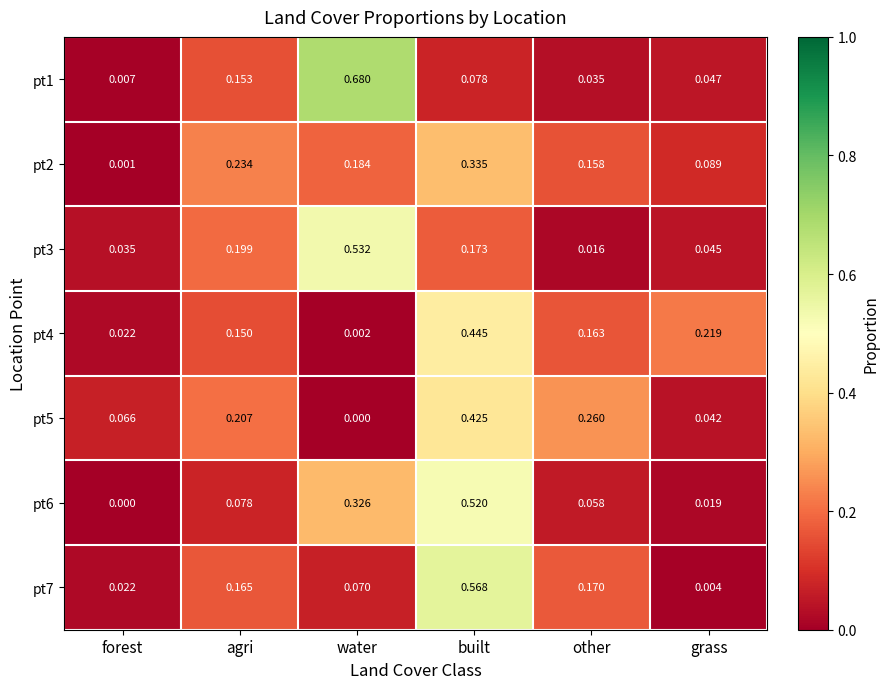

Is the value of pt2 at water greater than the value of pt7 at grass?

Yes